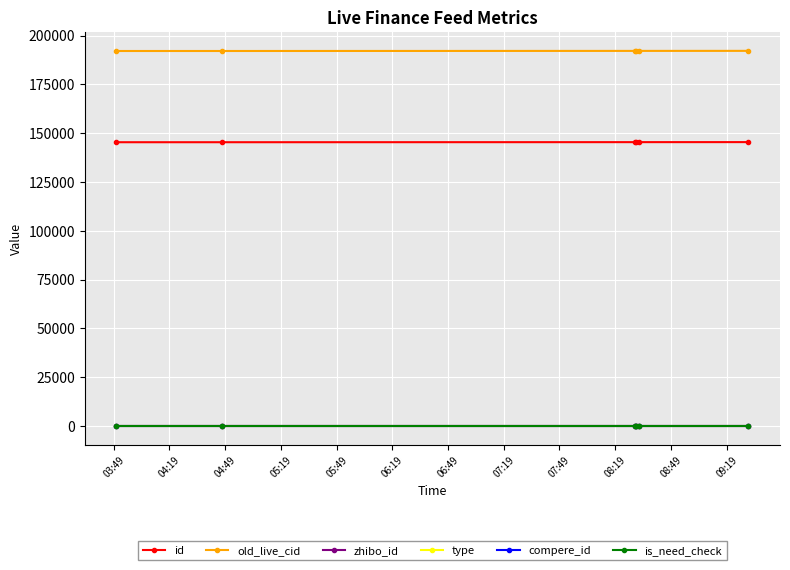

Does the chart have visible grid lines?

Yes